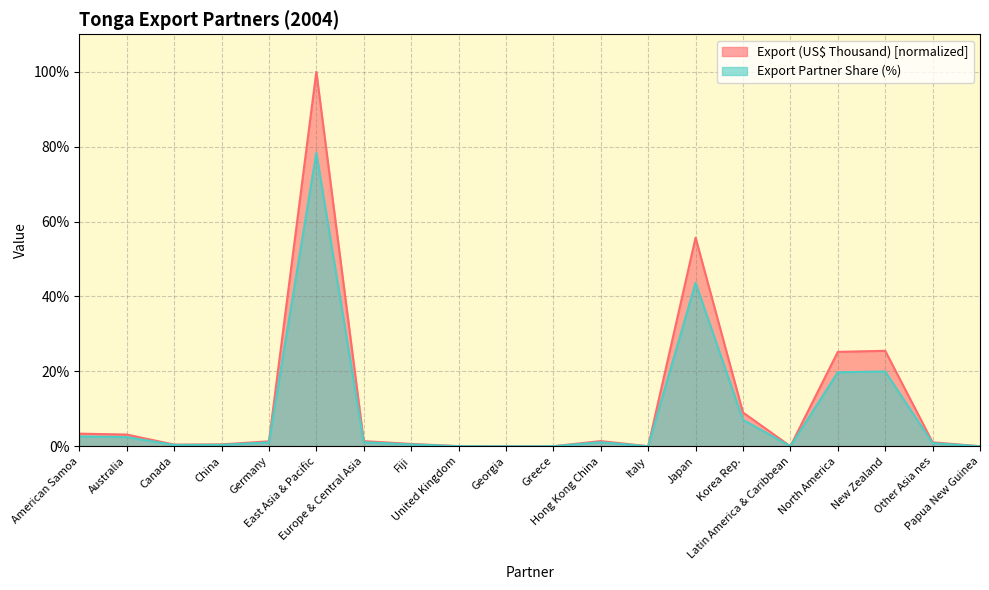

Where is the first local maximum for Export (US$ Thousand)?

East Asia & Pacific